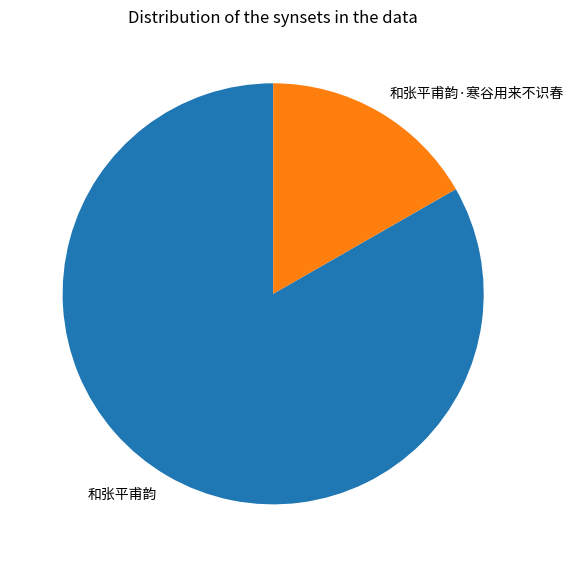

The 和张平甫韵 slice represents 83% of the pie. True or false?

True